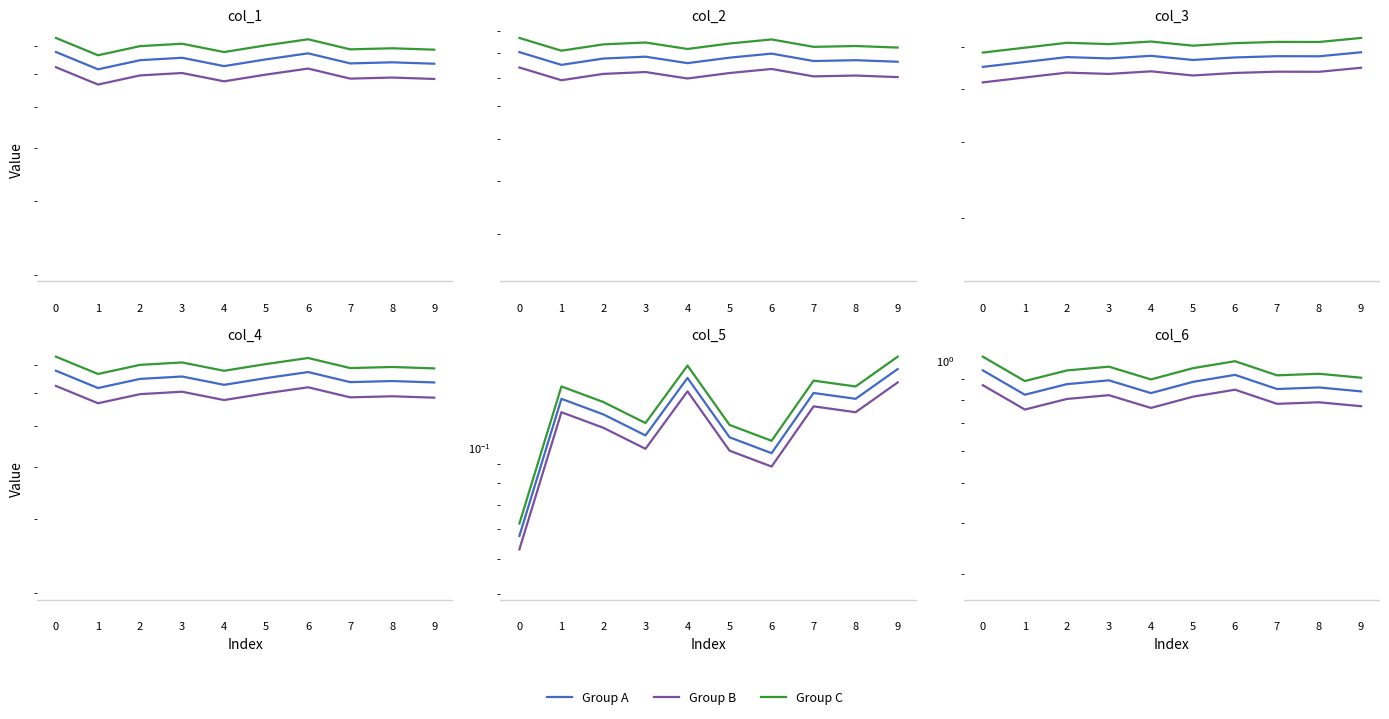

Where is the first local maximum for Group C?

3